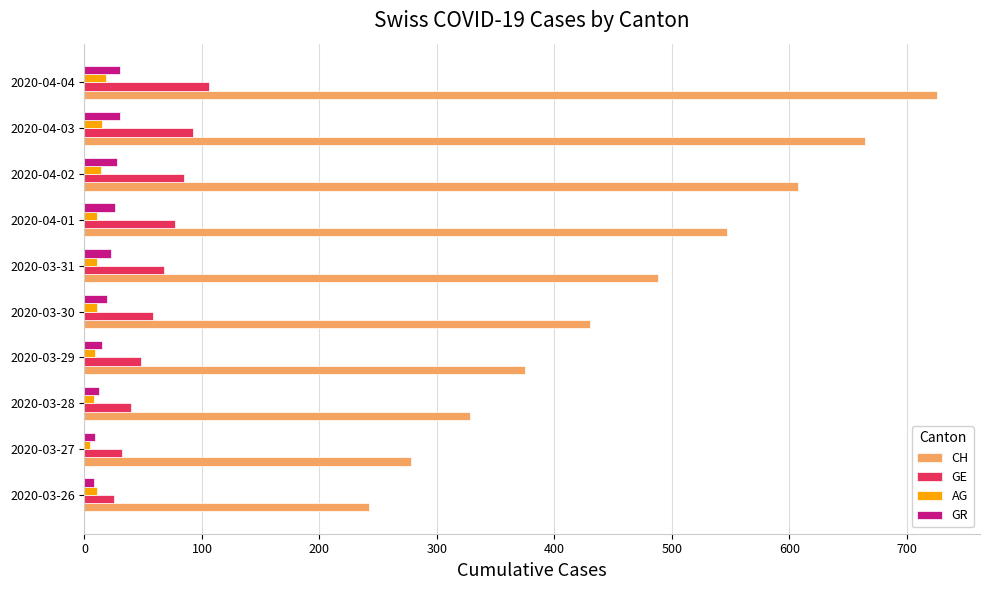

At which category is the sum across all series the highest?

2020-04-04